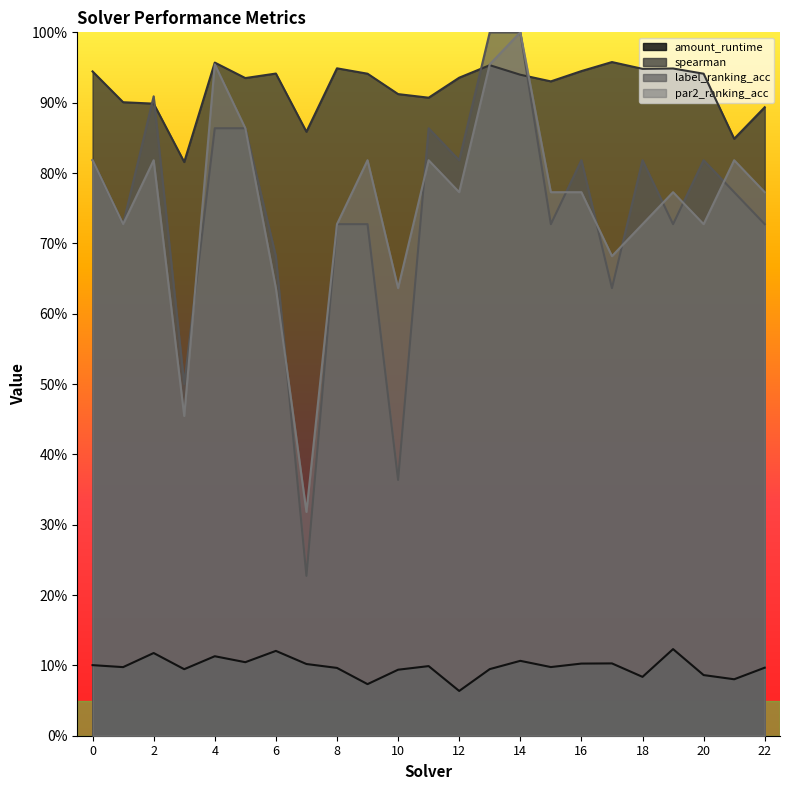

Where is the first local maximum for label_ranking_acc?

2